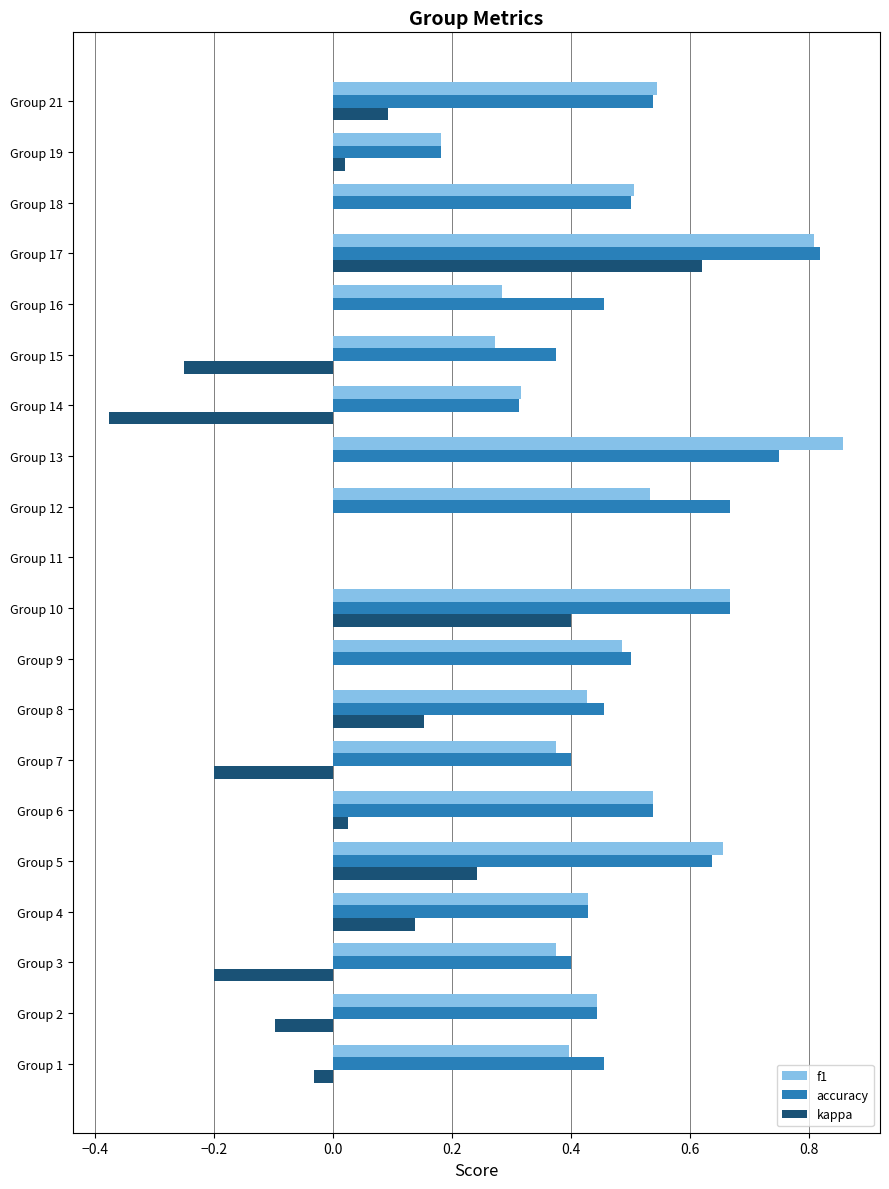

At which category is the sum across all series the highest?

Group 17